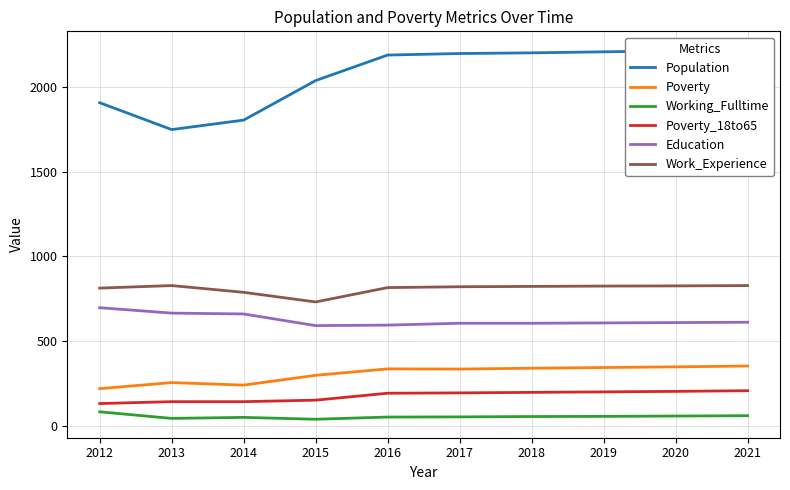

What is the sum of all Work_Experience values?

8099